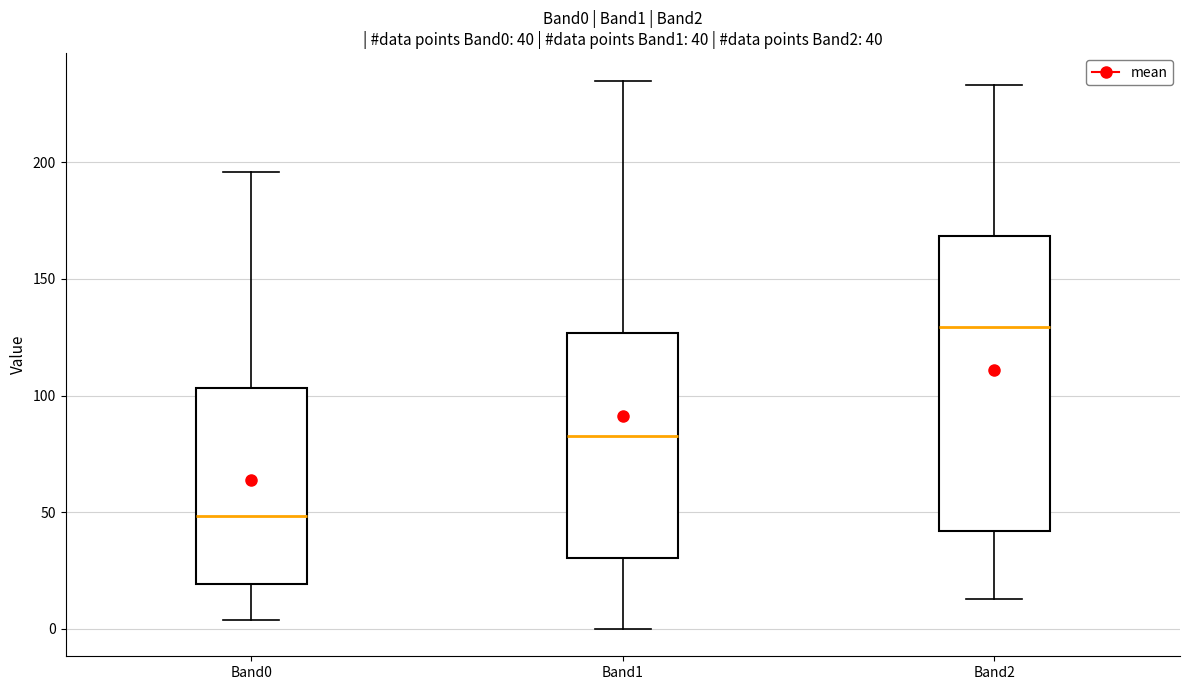

Comparing the boxes themselves (not the whiskers), which one is the tallest?

Band2